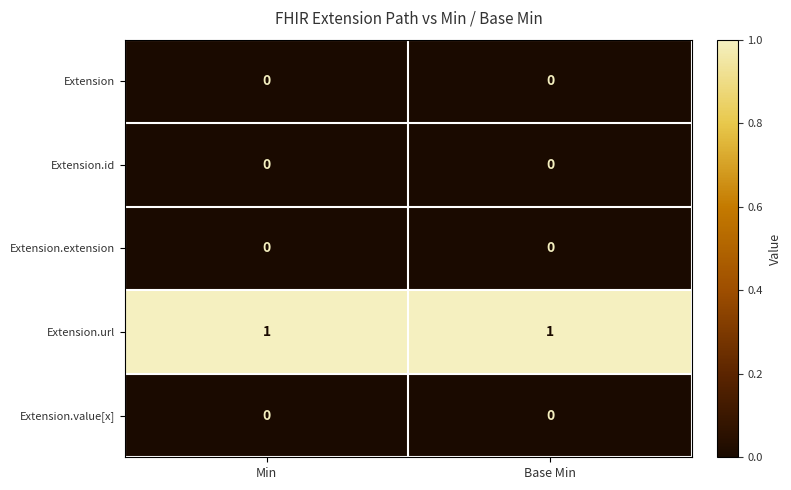

Which series has the largest total across all categories?

Extension.url